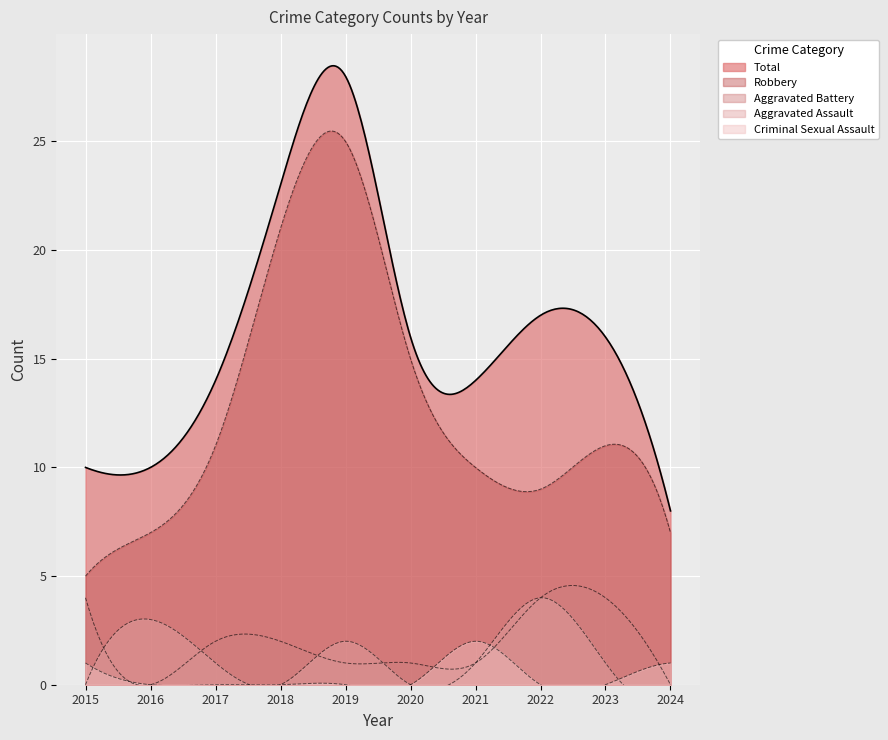

How many series are shown in this chart?

5